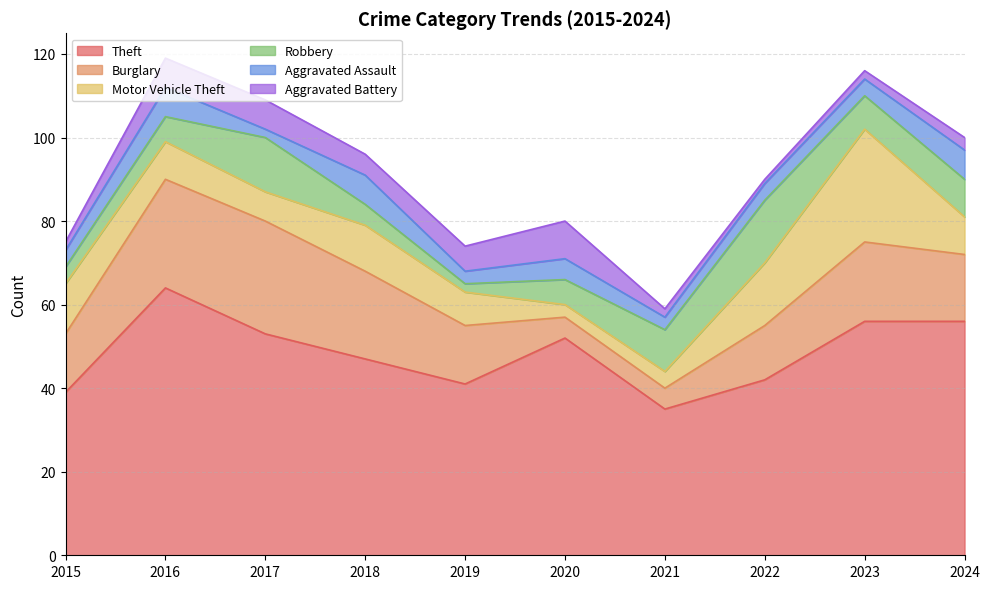

What are all the series names shown in the legend?

Theft, Burglary, Motor Vehicle Theft, Robbery, Aggravated Assault, Aggravated Battery